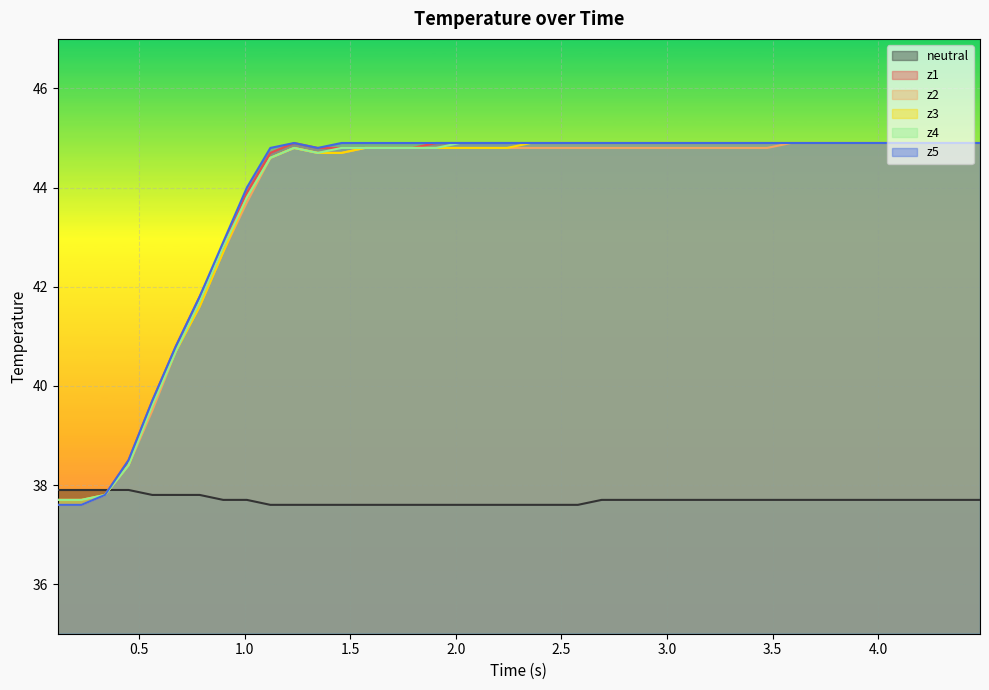

What is the minimum value for z5?

37.6